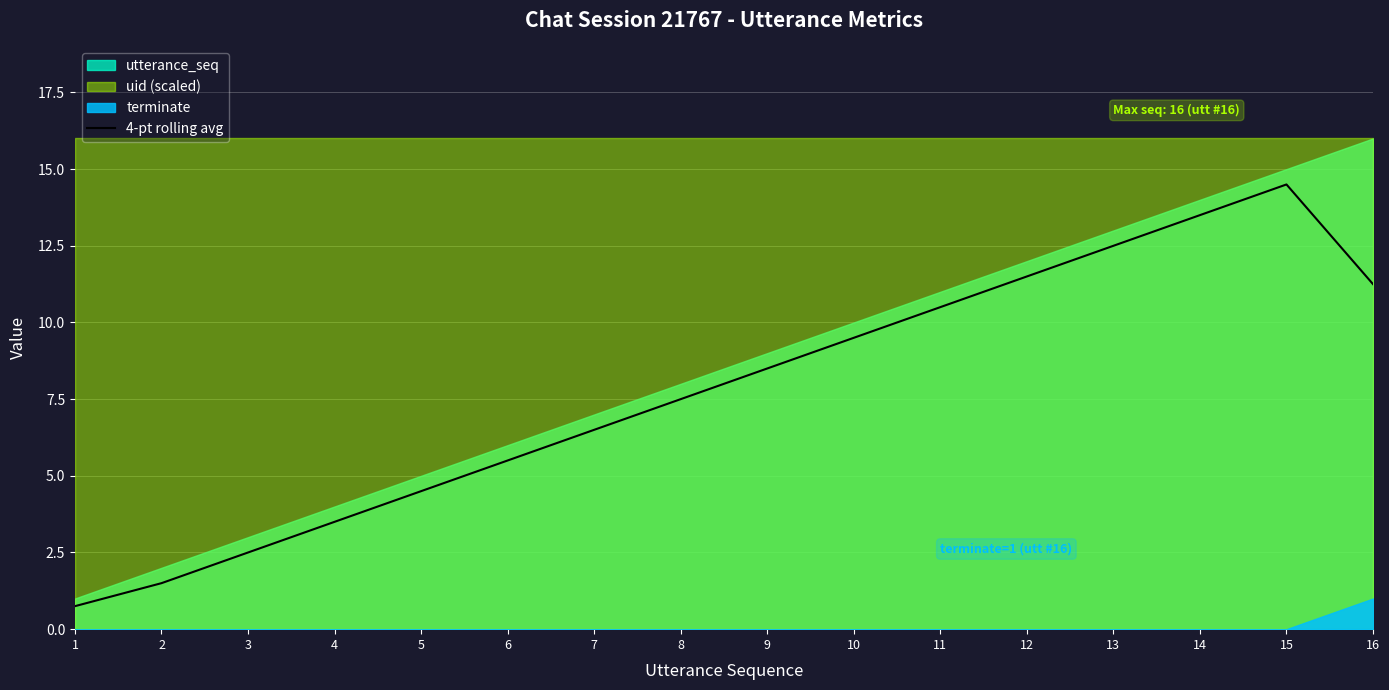

What is the difference between the values at 8 and 9?

1.0